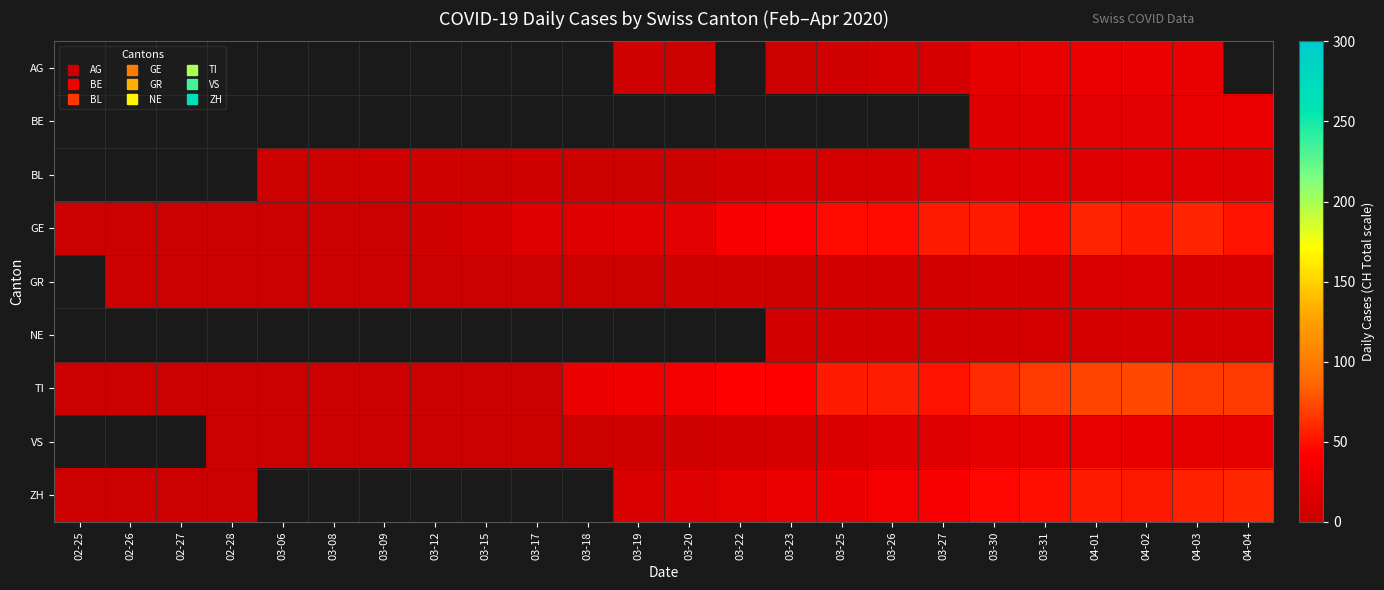

The value of GR at 02-27 is 0.0. True or false?

True